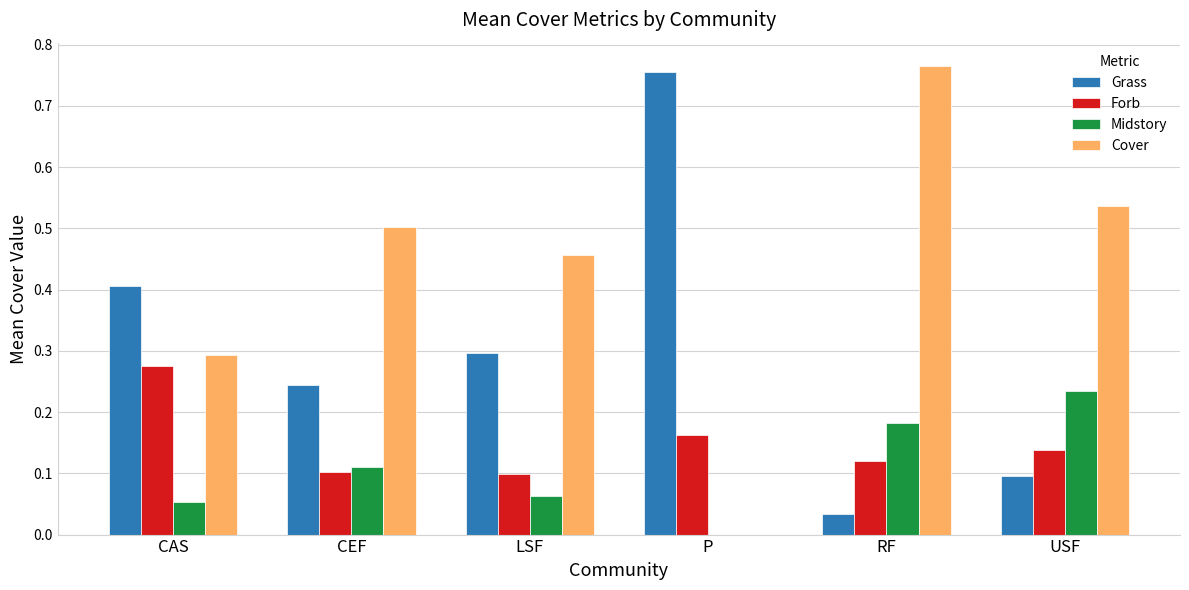

What is the total value across all series at USF?

1.0